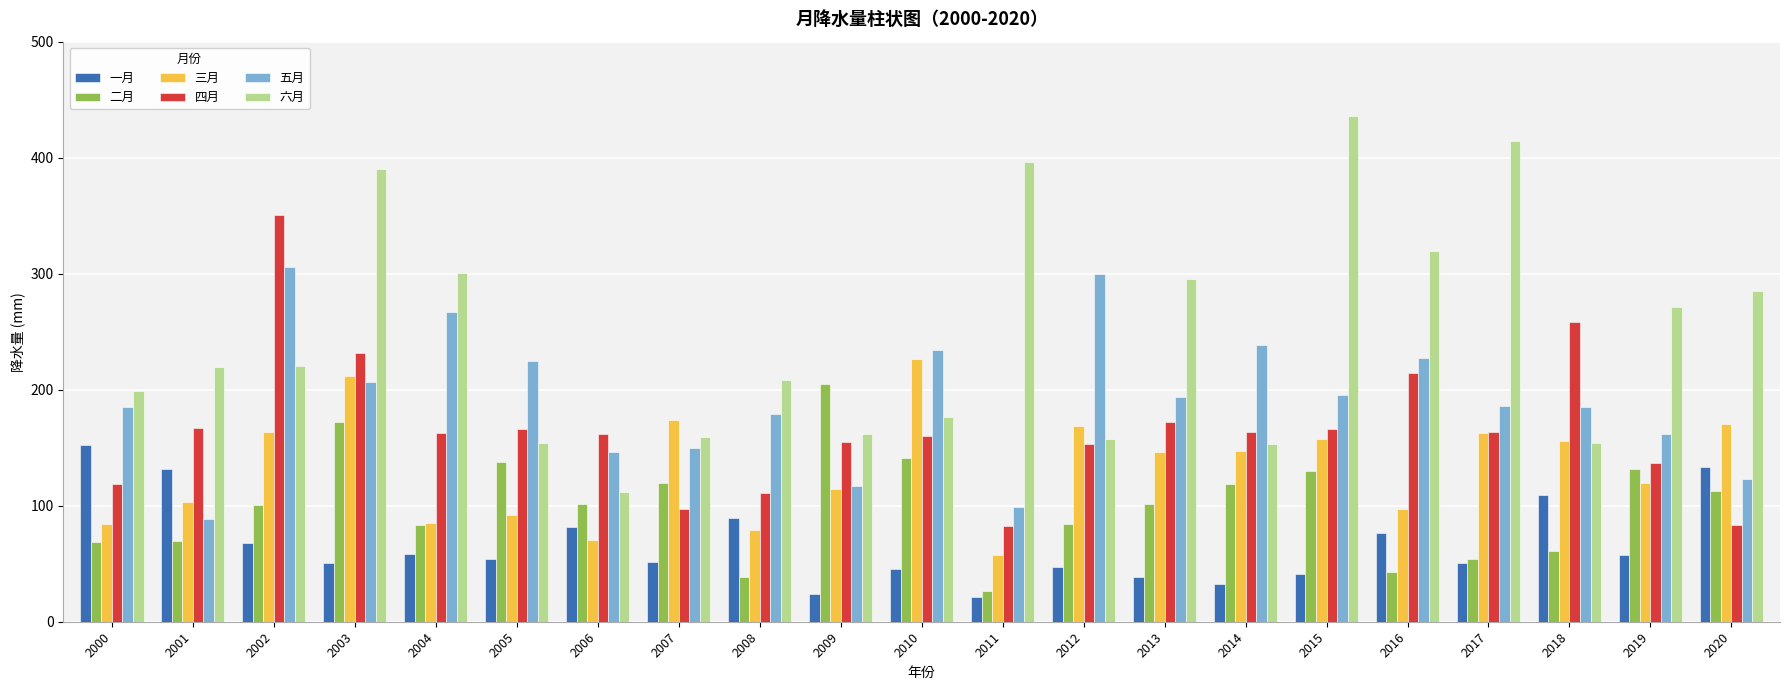

What is the difference between the second highest and second lowest values in the 二月 series?

132.9